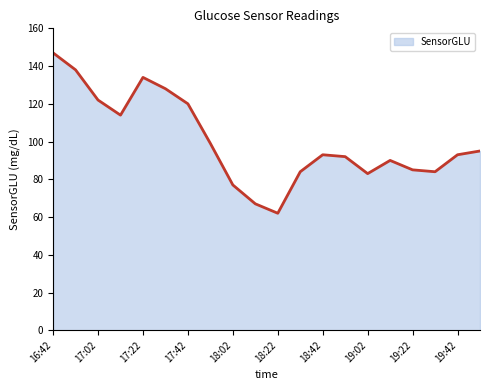

What is the maximum value shown in the chart?

147